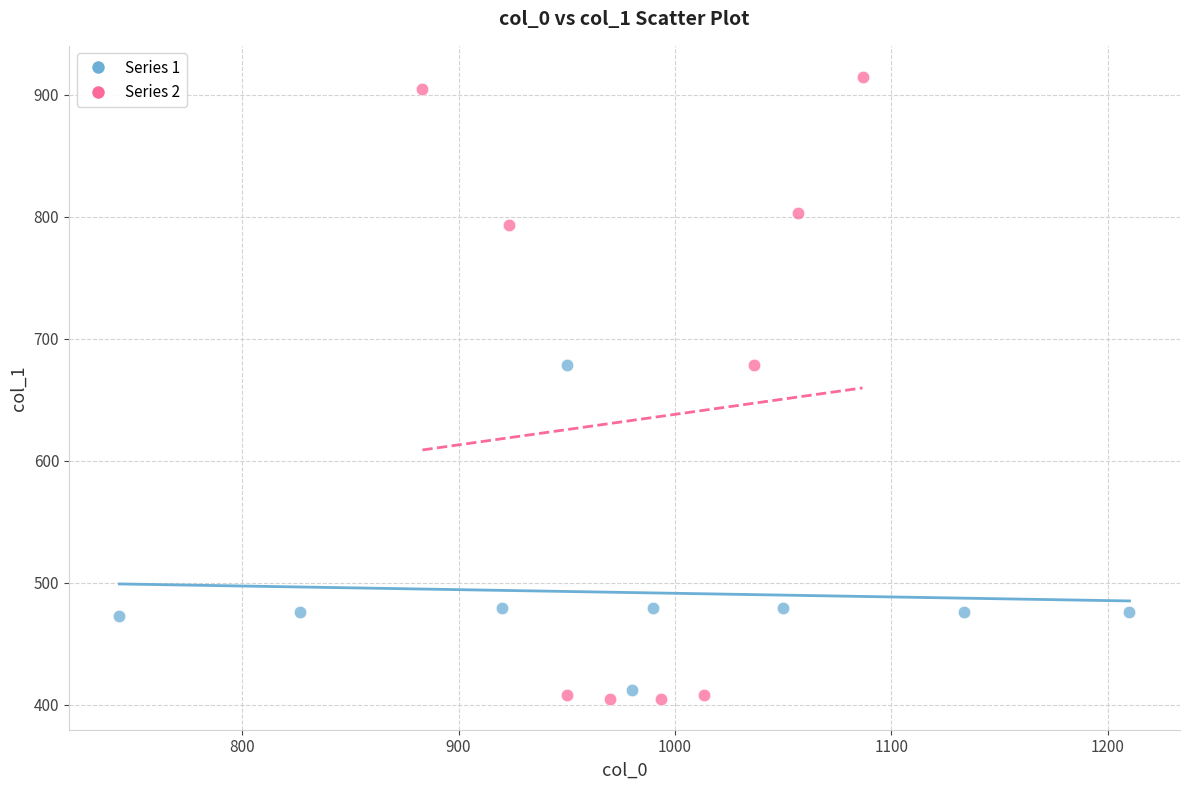

Which series contains the highest Y value?

Series 2